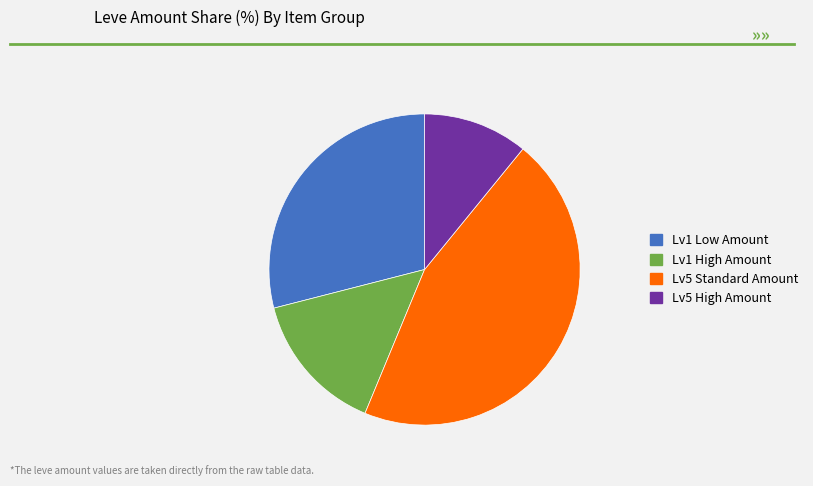

Is there any slice that represents more than half of the pie?

No